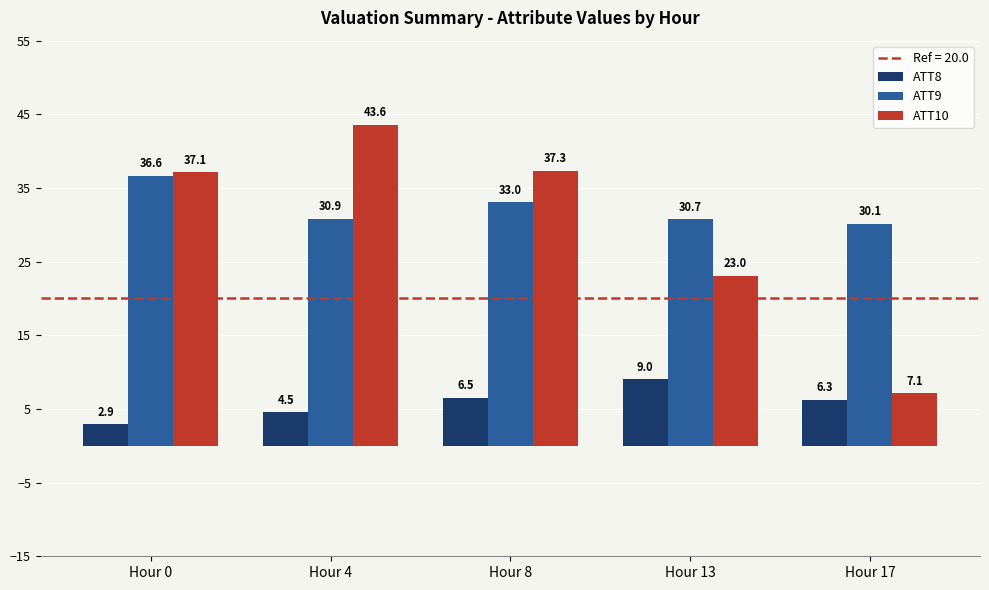

Reading left to right, what are all the values shown in this chart?

ATT8: 2.9	4.5	6.5	9.0	6.3
ATT9: 36.6	30.9	33.0	30.7	30.1
ATT10: 37.1	43.6	37.3	23.0	7.1